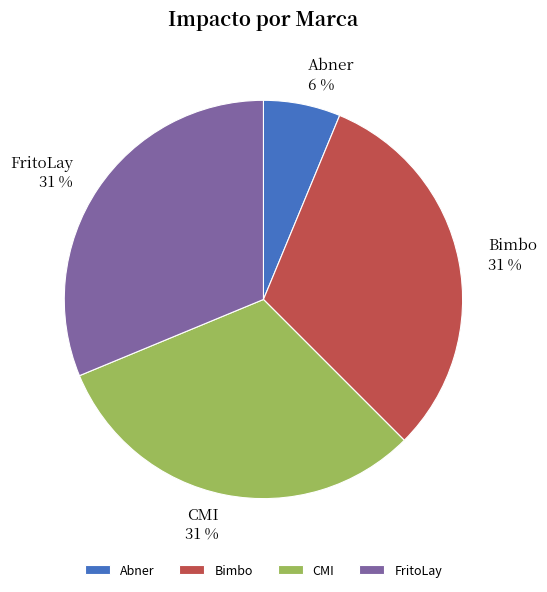

To the nearest percent, what portion does CMI represent?

31%